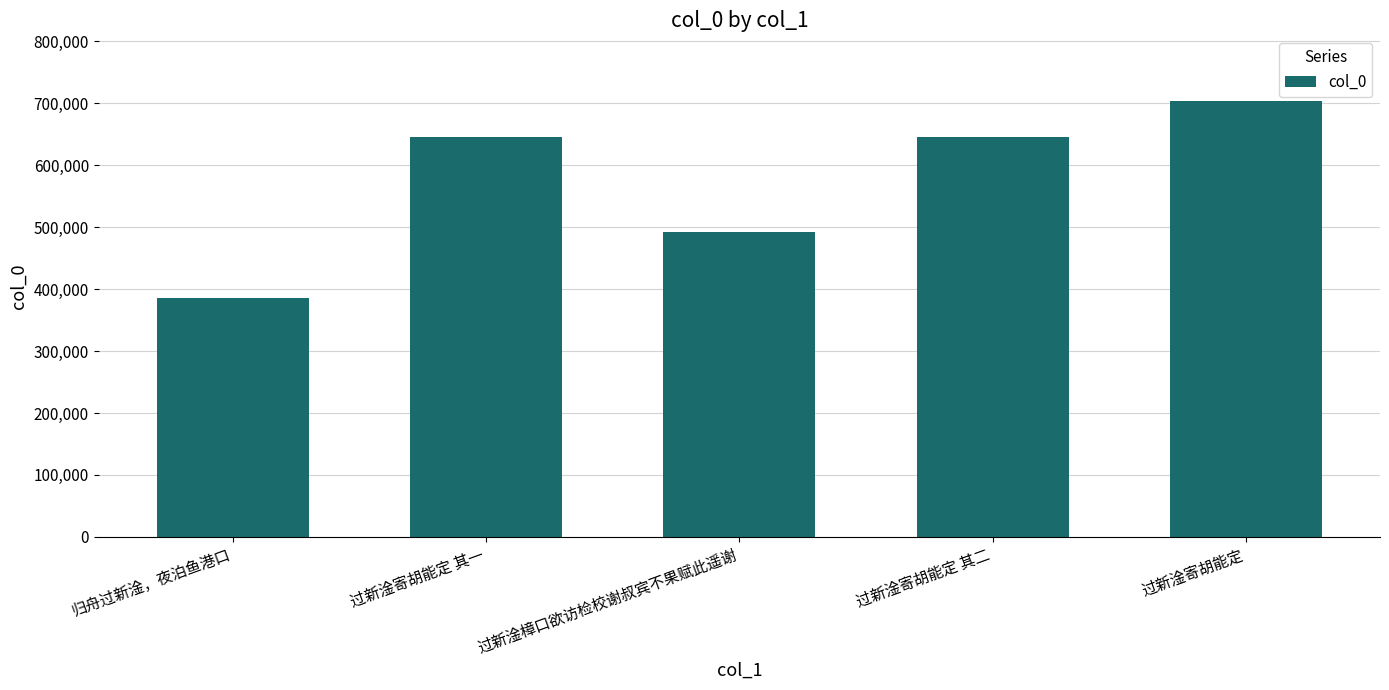

What is the difference between the values at 过新淦寄胡能定 其二 and 过新淦寄胡能定 其一?

1